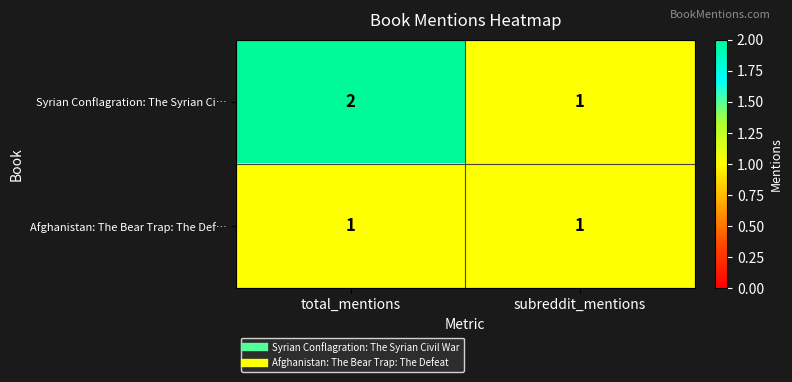

List the series in order of their peak value, lowest first.

Afghanistan: The Bear Trap: The Def…, Syrian Conflagration: The Syrian Ci…